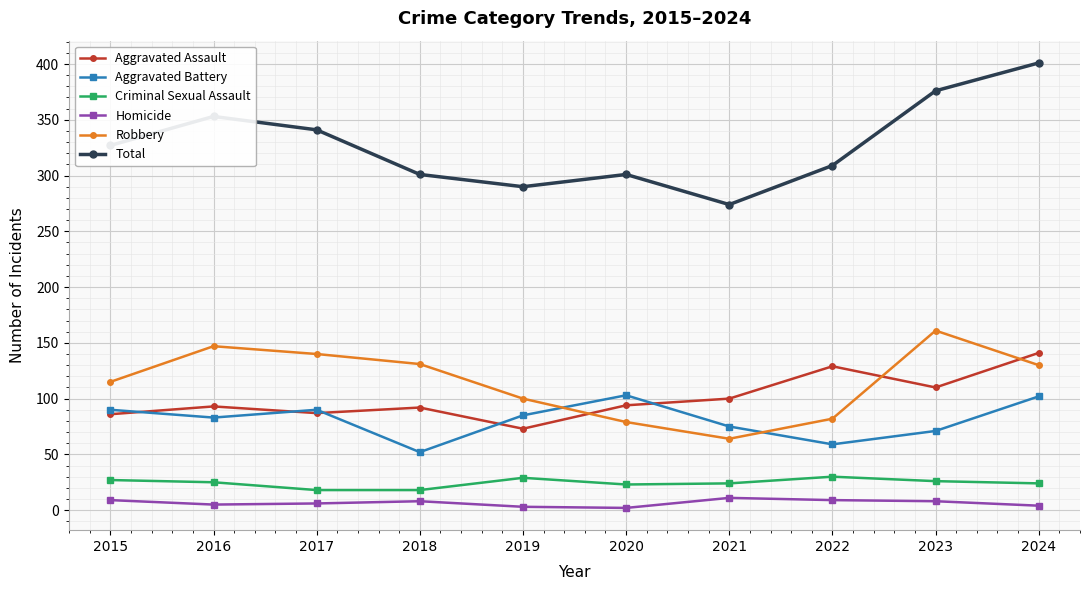

What is the highest value of the Aggravated Battery series?

103